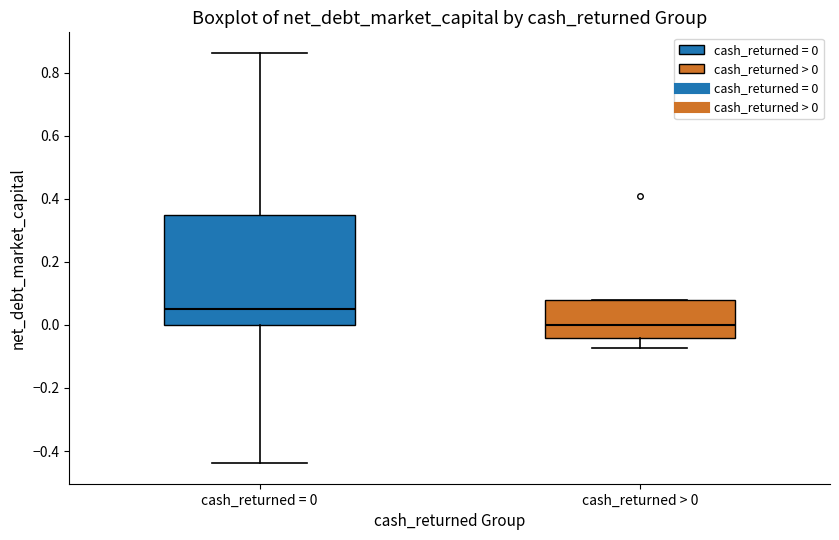

Which box's median line is the lowest?

cash_returned > 0